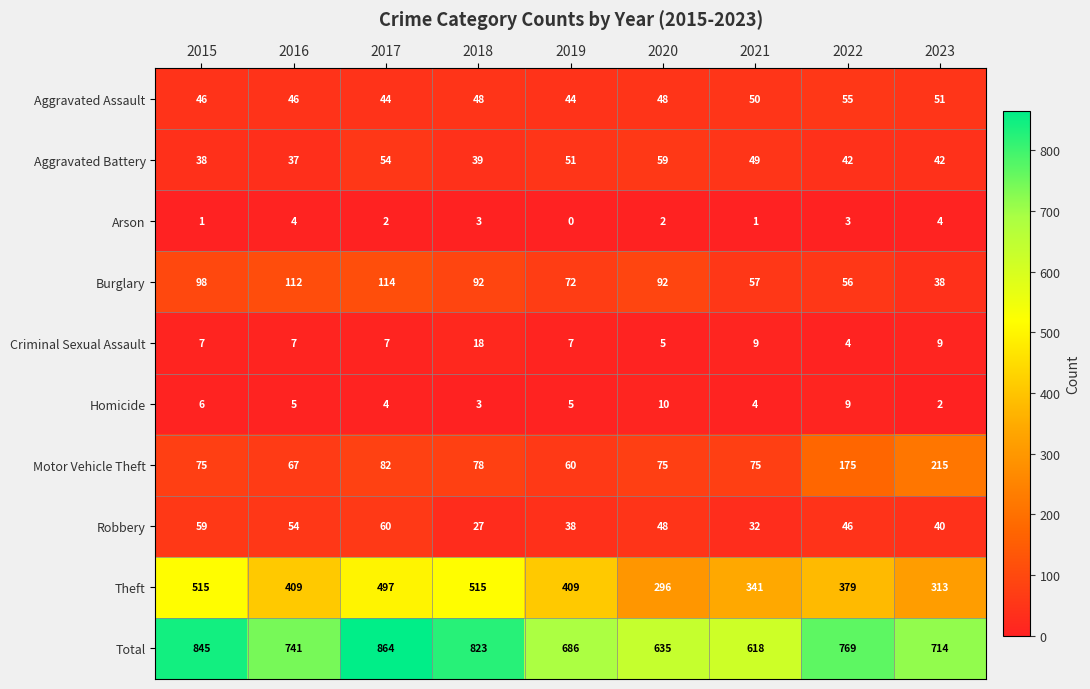

Which series has the largest total across all categories?

Total